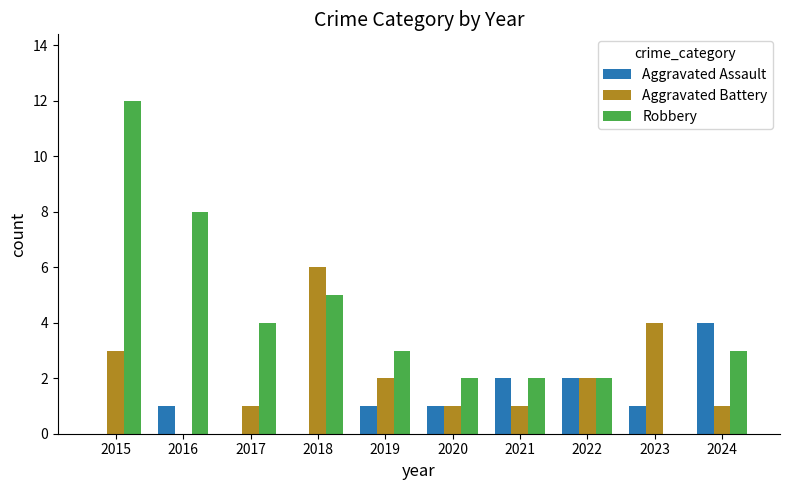

What is the sum of all Aggravated Battery values?

21